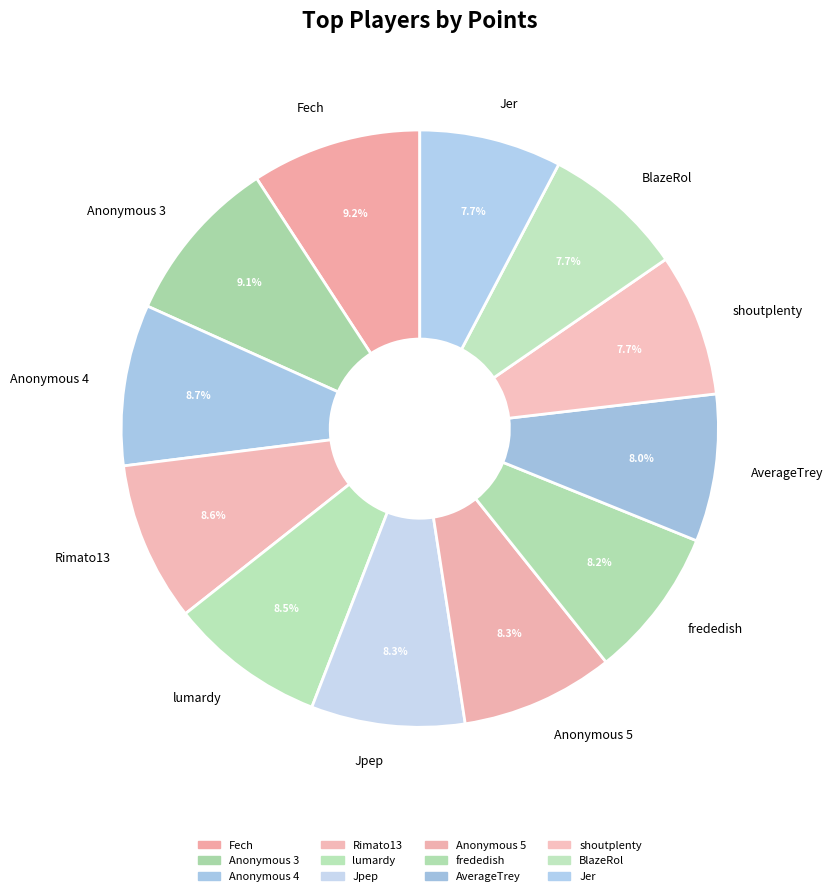

Combined, what portion of the pie is Anonymous 5 and Rimato13?

16.9%